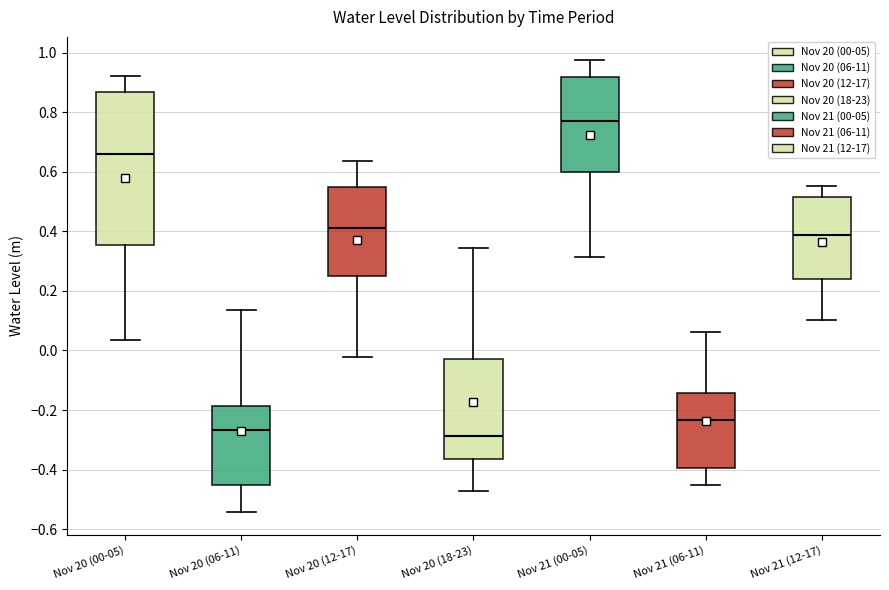

Which box's median line is the highest?

Nov 21 (00-05)